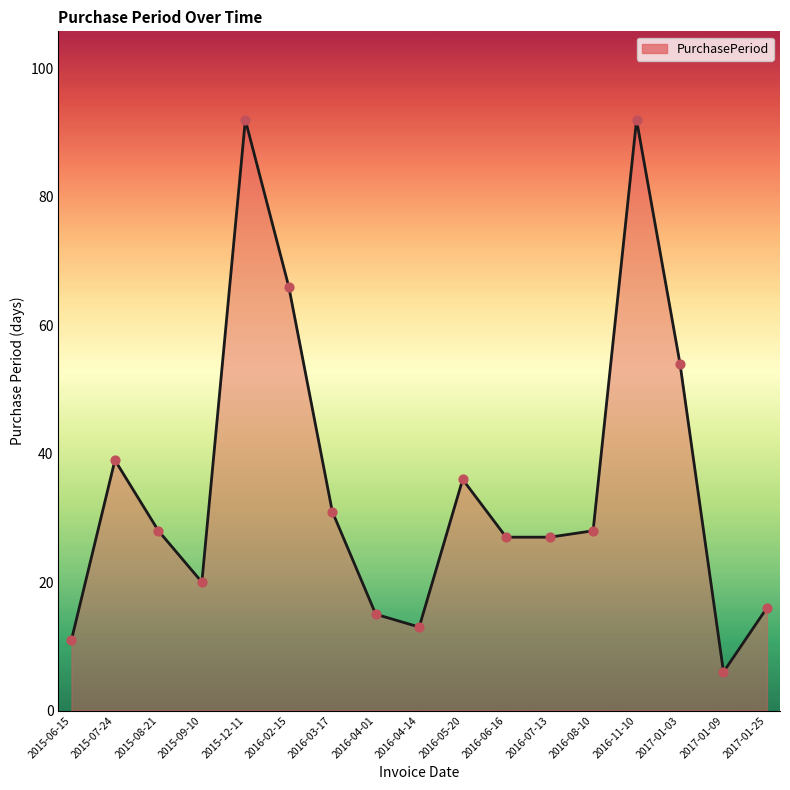

What is the change in value from 2016-02-15 to 2016-06-16?

-39